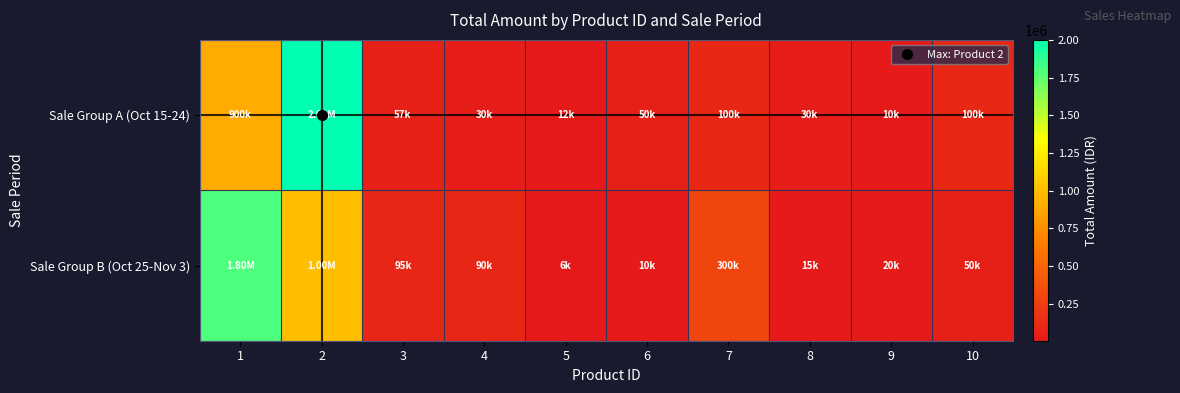

List the series in order of their overall mean, lowest first.

Sale Group A (Oct 15-24), Sale Group B (Oct 25-Nov 3)